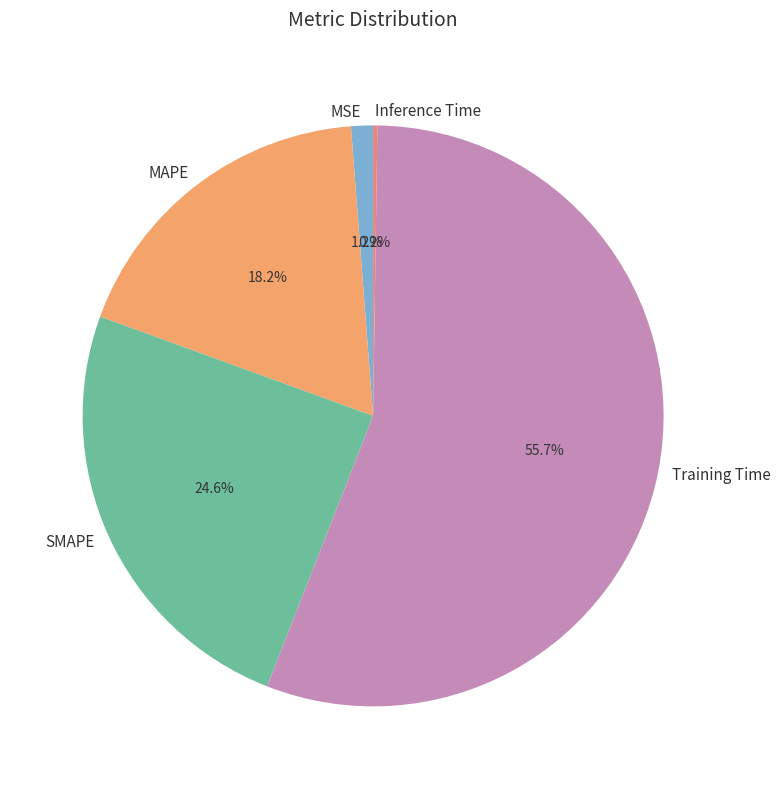

Which category has the biggest portion of the pie?

Training Time